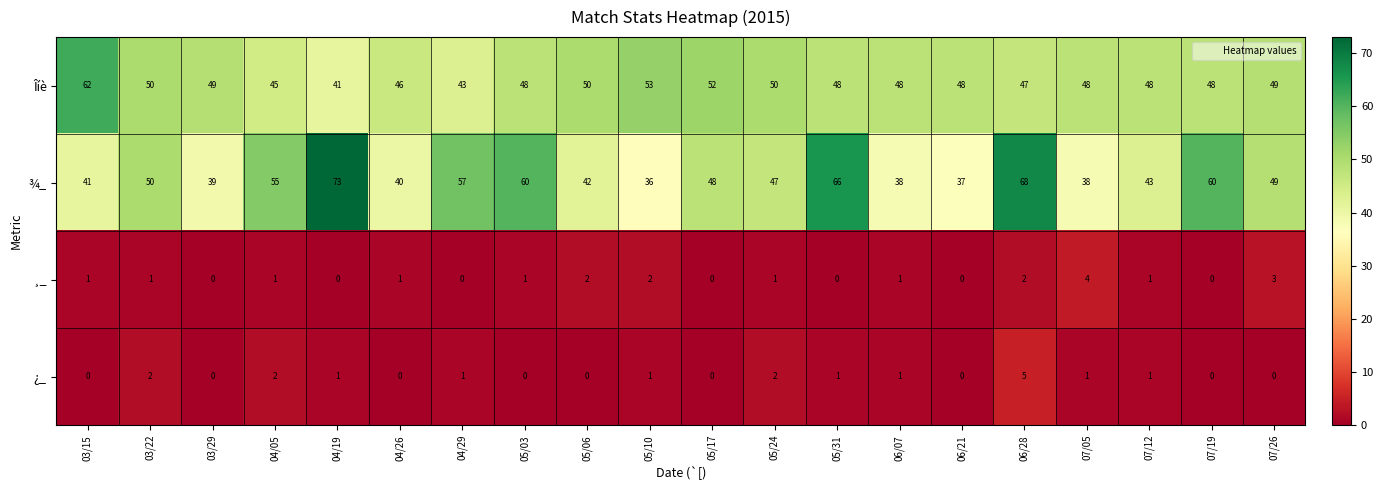

What is the sum of the Îíè values at 06/07 and 07/19?

96